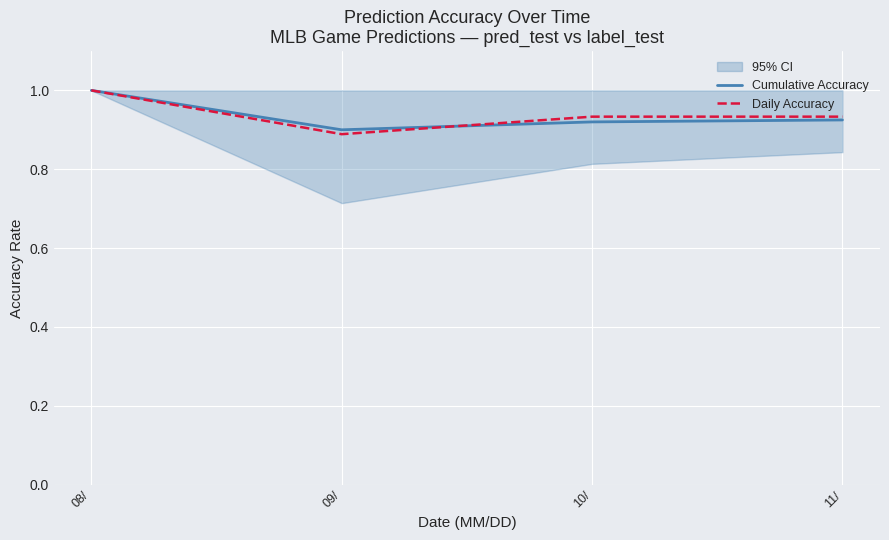

What is the difference between the maximum and second lowest values in the Daily Accuracy series?

0.1